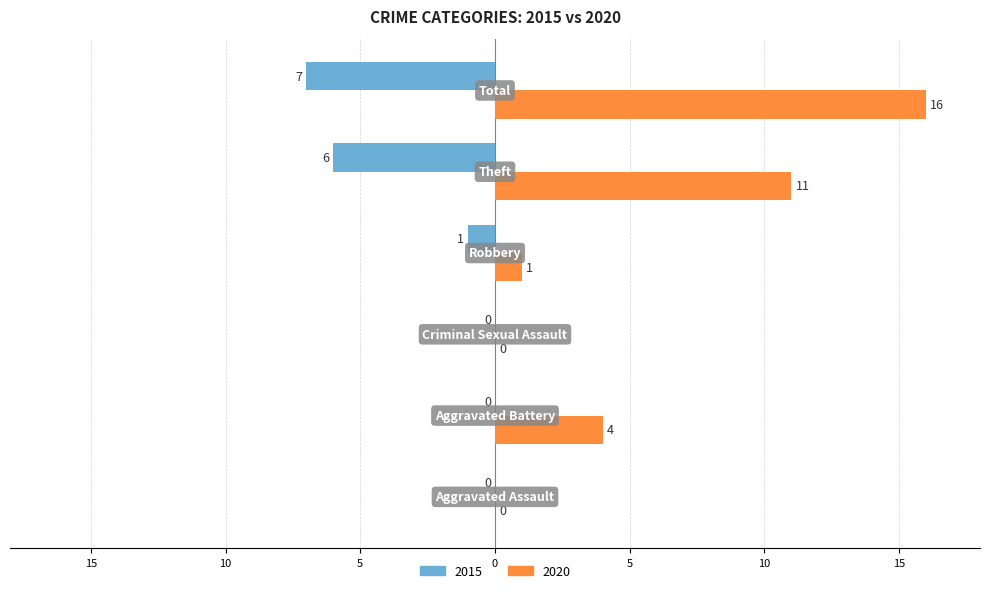

What is the value of the 2020 bar at the 6th from the left?

16